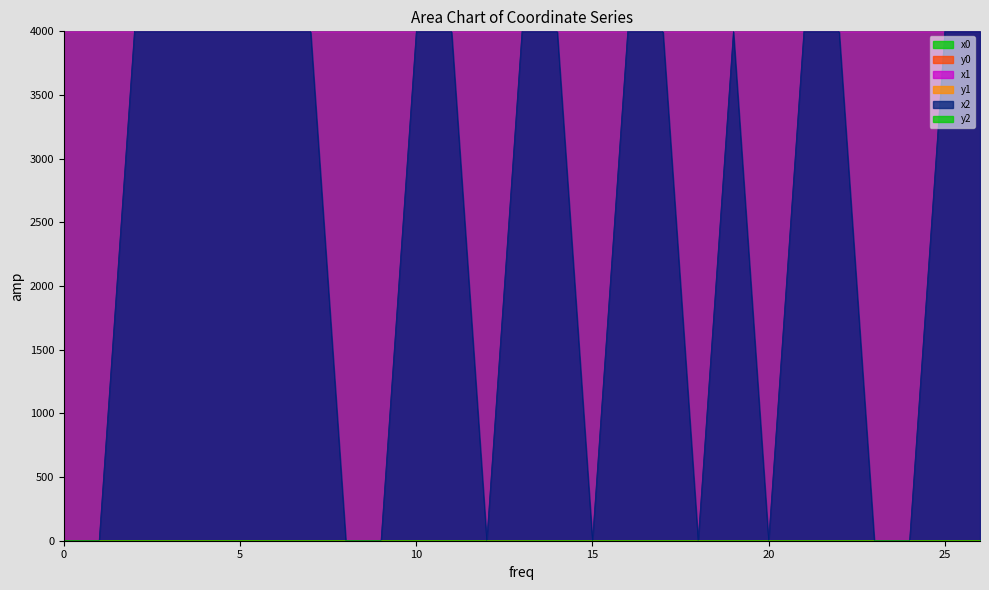

What is the difference between the maximum and minimum values in the y0 series?

1.8